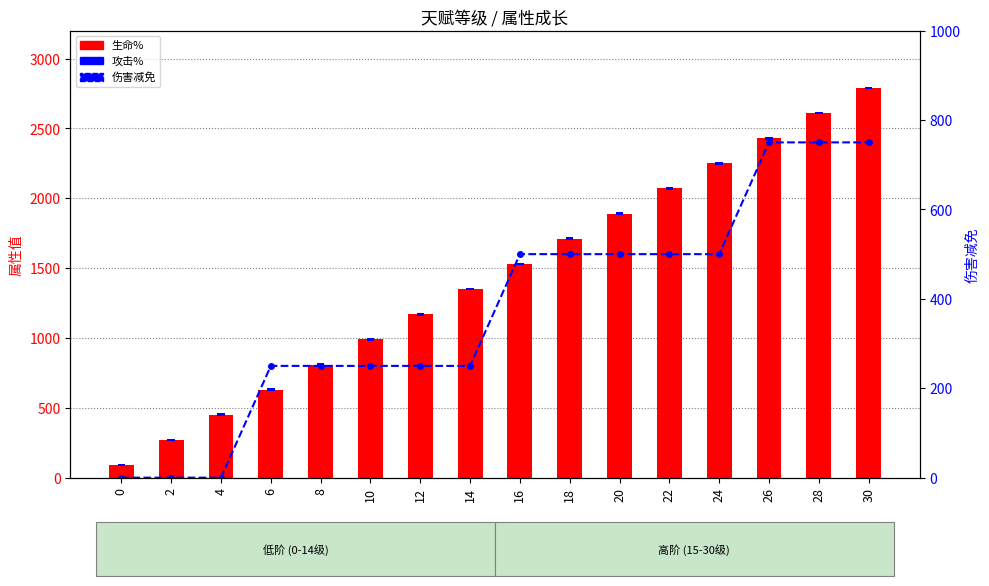

What is the value of the 生命% bar at the 10th from the left?

1710